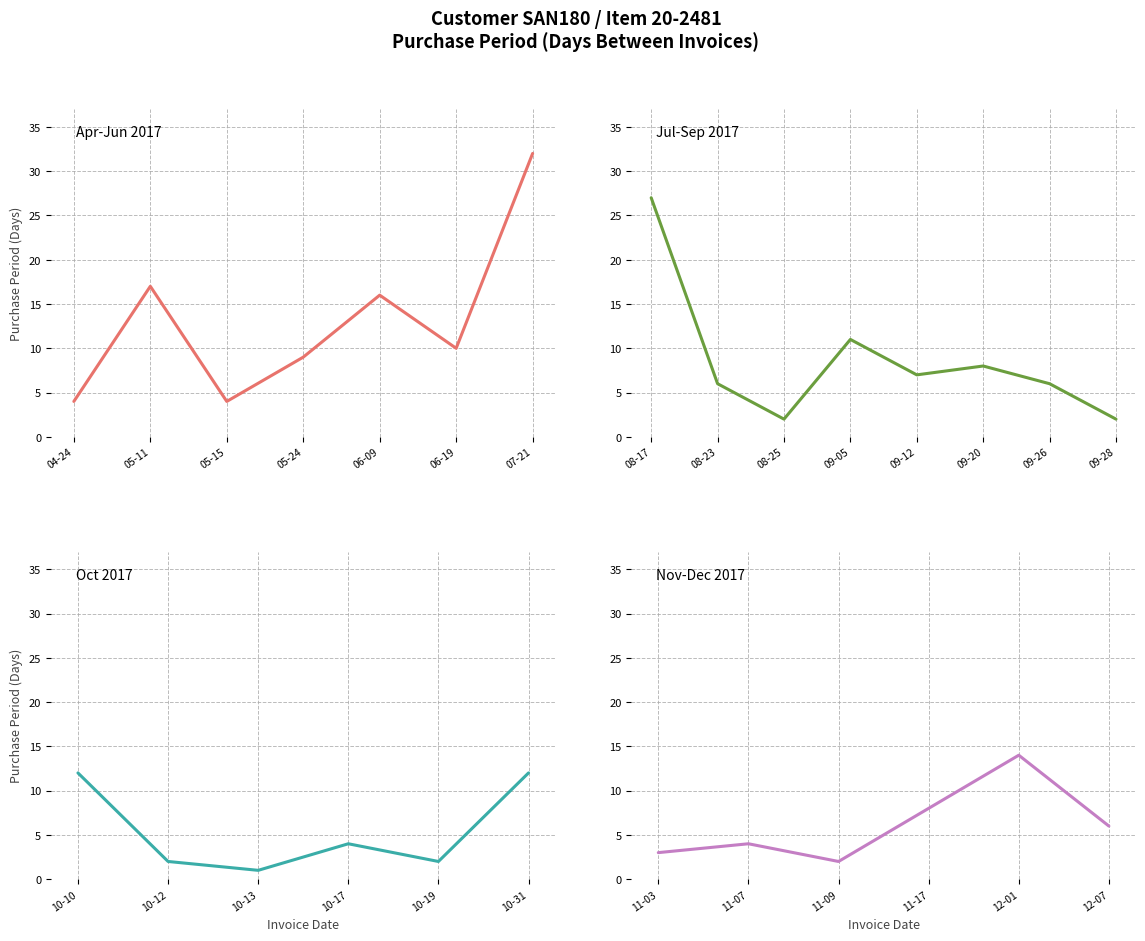

List the labels in order of value, largest first.

2017-07-21, 2017-08-17, 2017-05-11, 2017-06-09, 2017-12-01, 2017-10-10, 2017-10-31, 2017-09-05, 2017-06-19, 2017-05-24, 2017-09-20, 2017-11-17, 2017-09-12, 2017-08-23, 2017-09-26, 2017-12-07, 2017-04-24, 2017-05-15, 2017-10-17, 2017-11-07, 2017-11-03, 2017-08-25, 2017-09-28, 2017-10-12, 2017-10-19, 2017-11-09, 2017-10-13